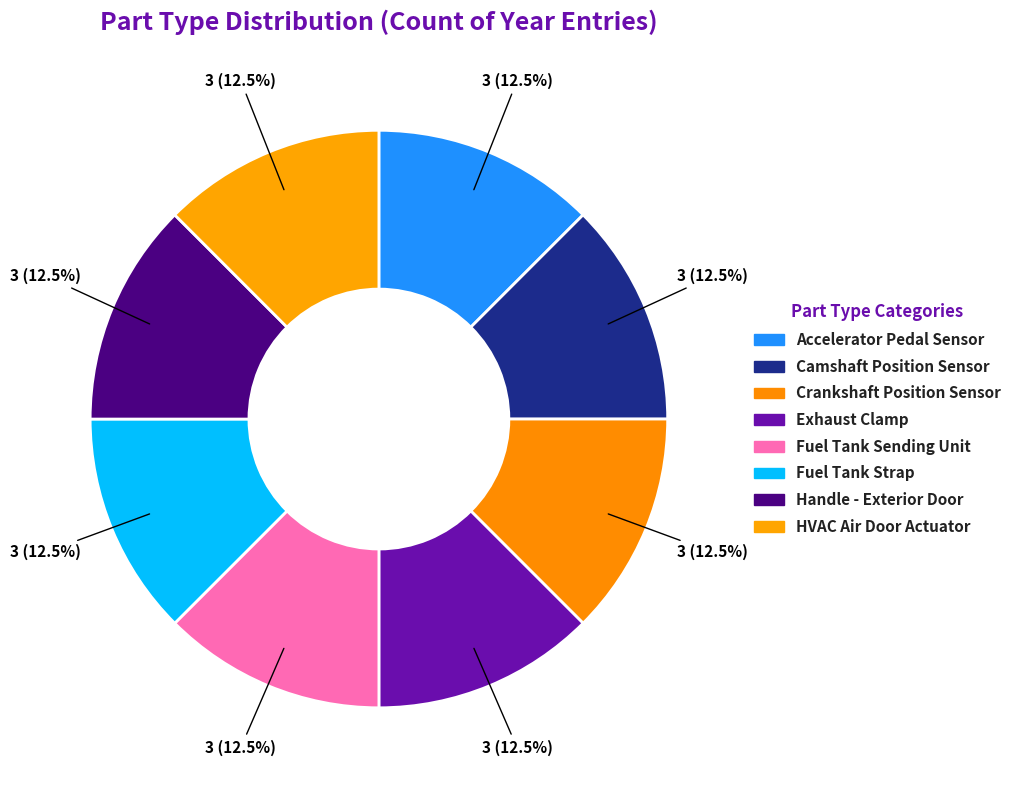

Does Accelerator Pedal Sensor account for over 50% of the chart?

No